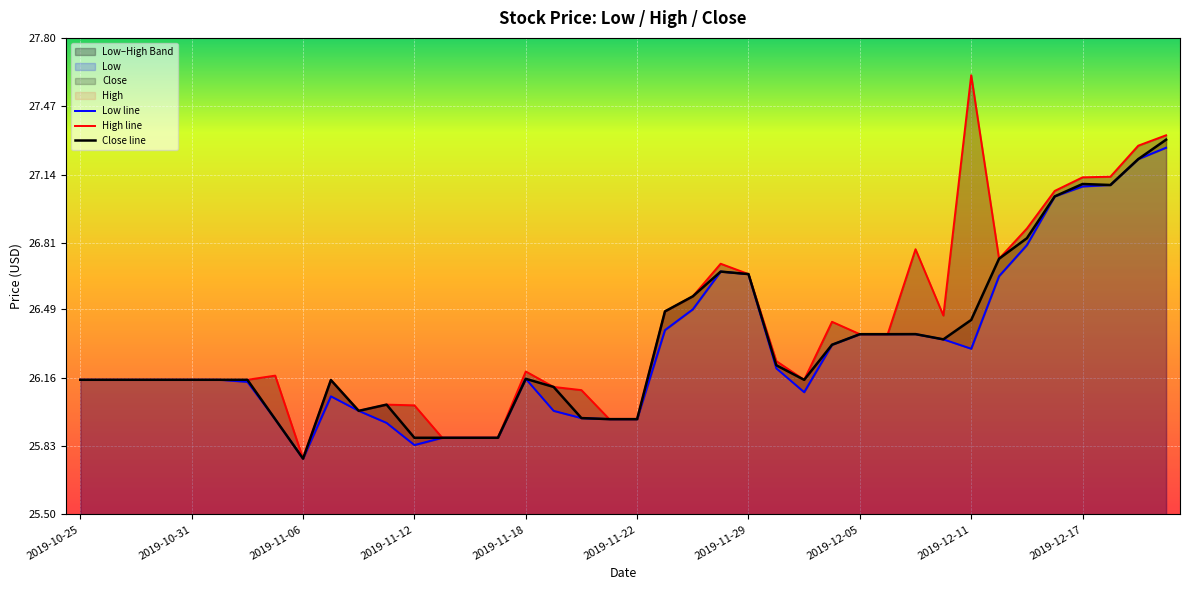

What is the maximum value for Close line?

27.3